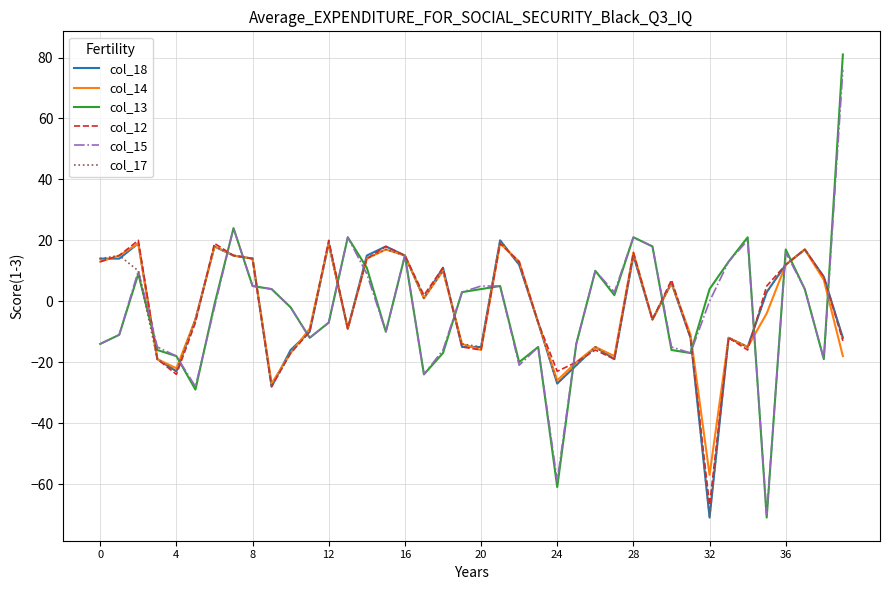

What is the minimum value for col_18?

-71